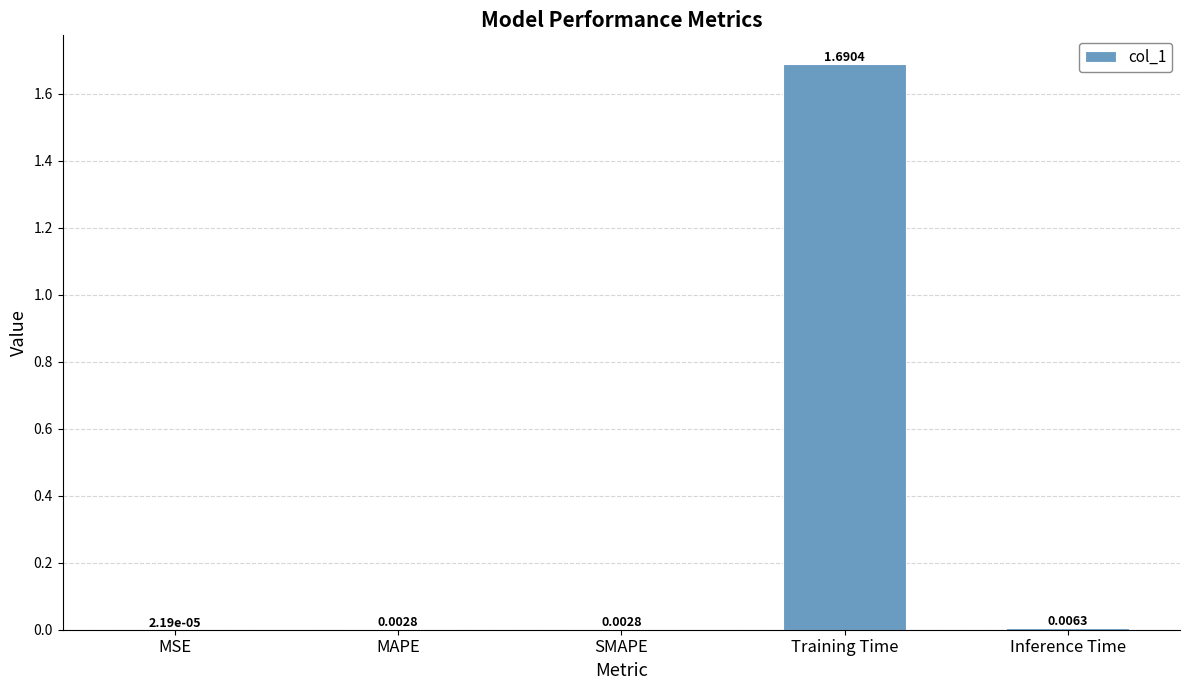

Between MSE and SMAPE, which is larger?

SMAPE